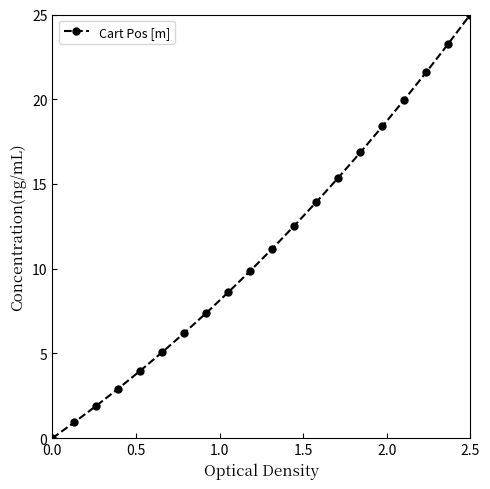

What is the difference between the maximum and minimum values?

25.0